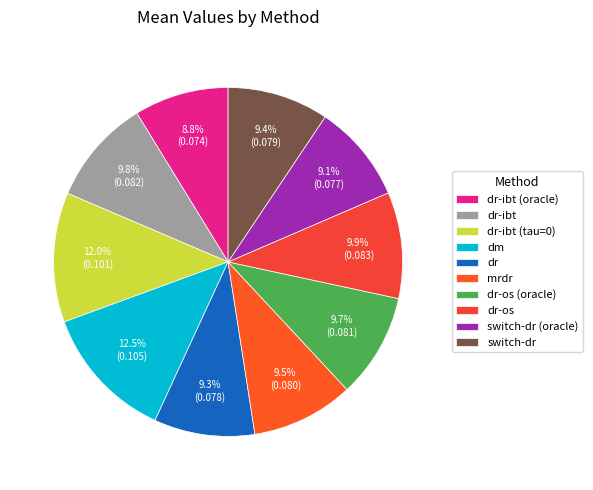

How many segments does this pie chart have?

10